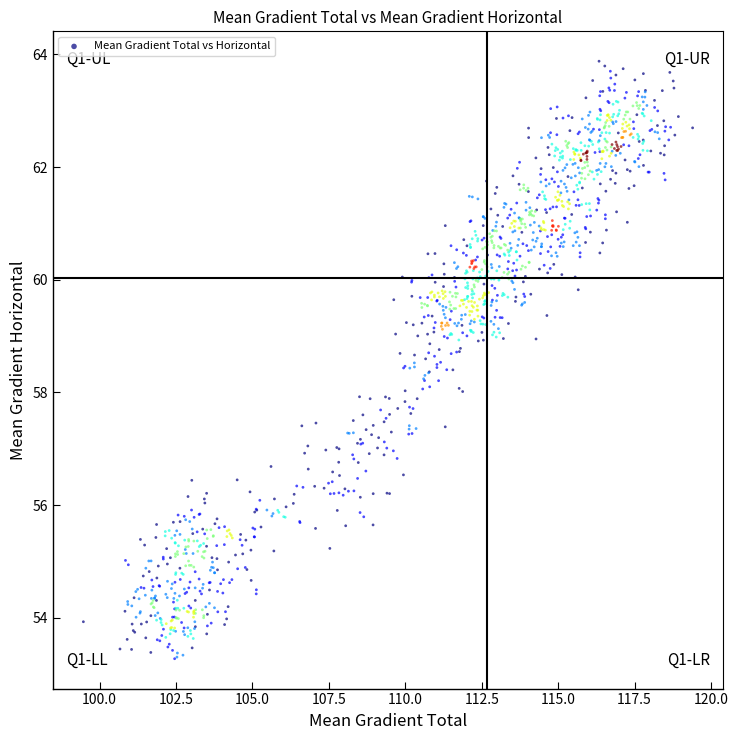

What is the range of X values (max minus min)?

19.9